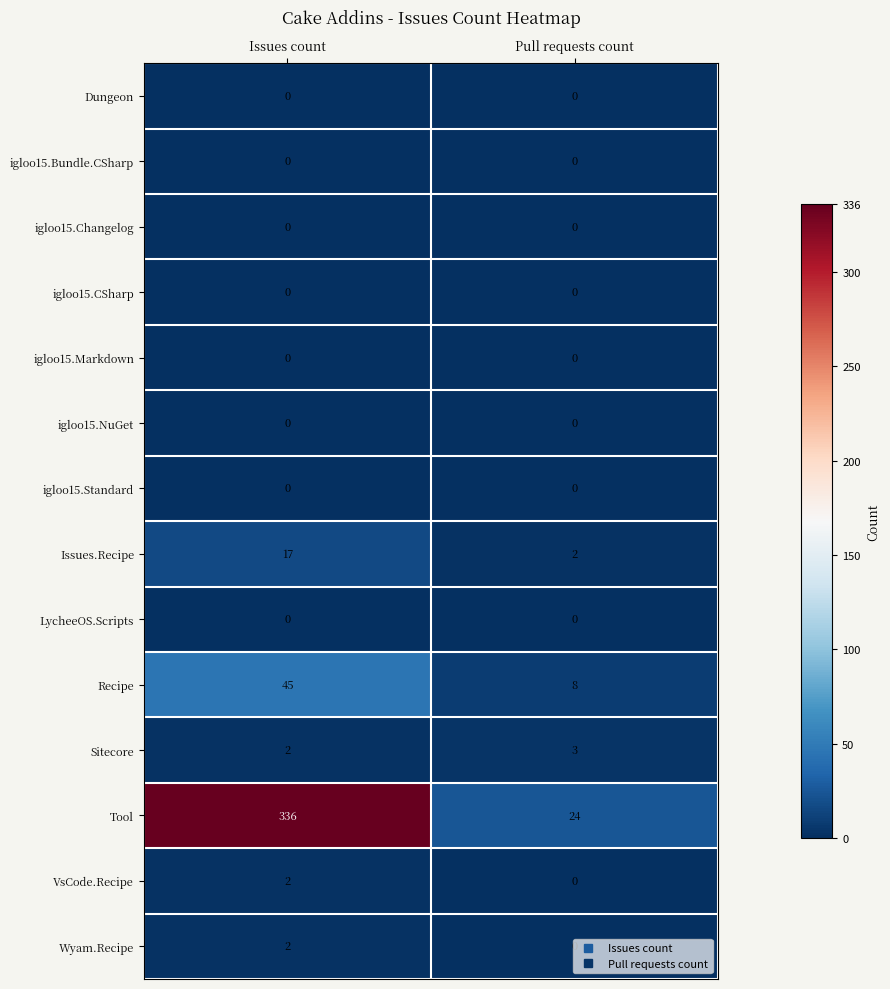

What is the average value of the Tool series?

180